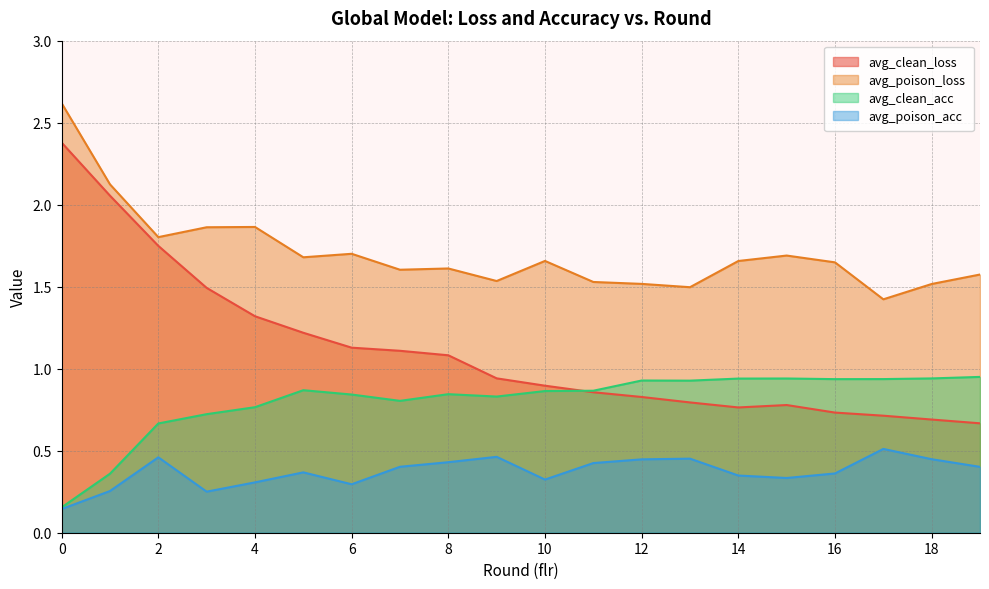

True or false: avg_poison_loss and avg_poison_acc intersect in this chart.

False